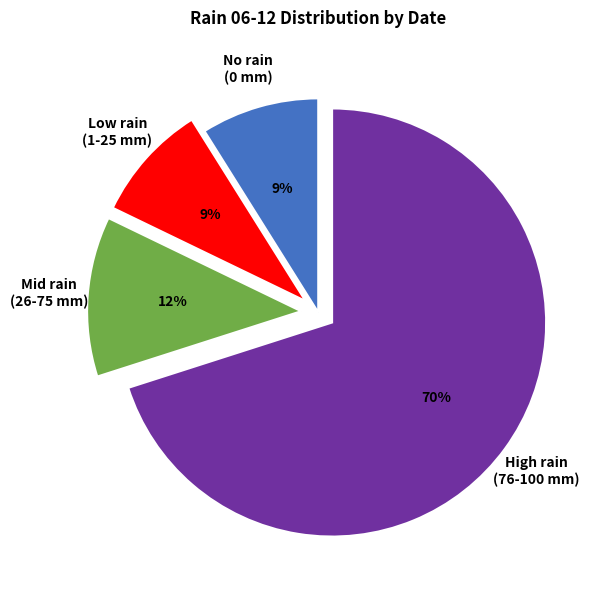

Combined, do High rain (76-100 mm) and No rain (0 mm) account for over 50%?

Yes